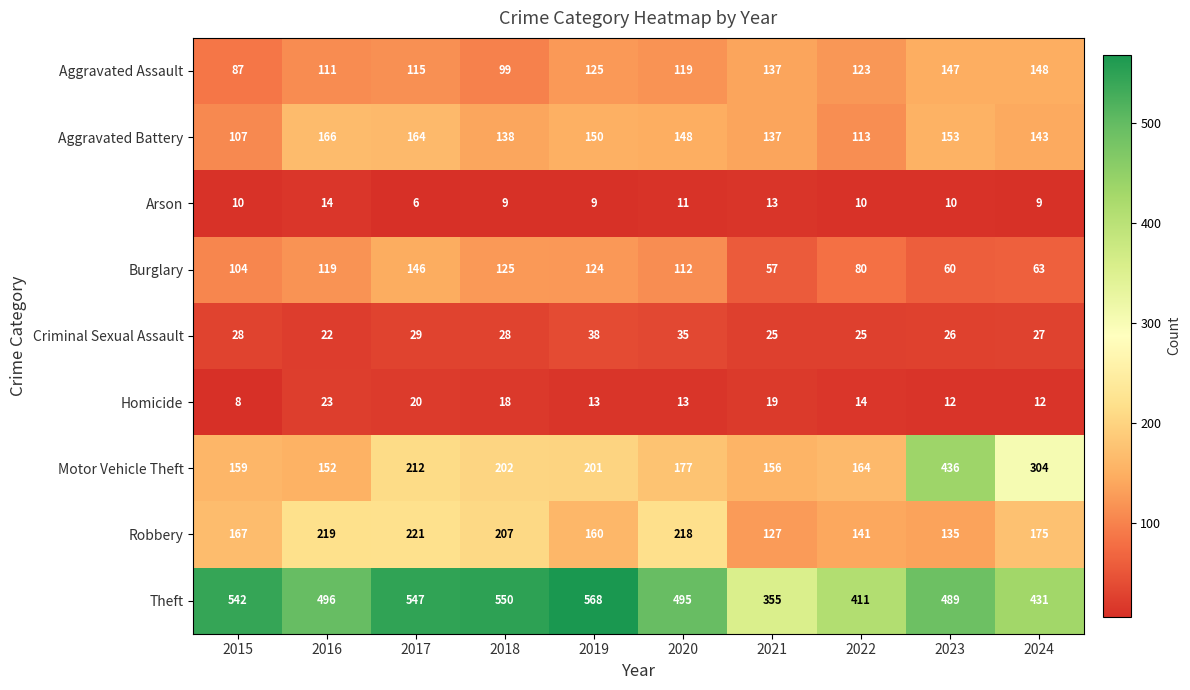

Where is Burglary nearest to the value 101?

2015